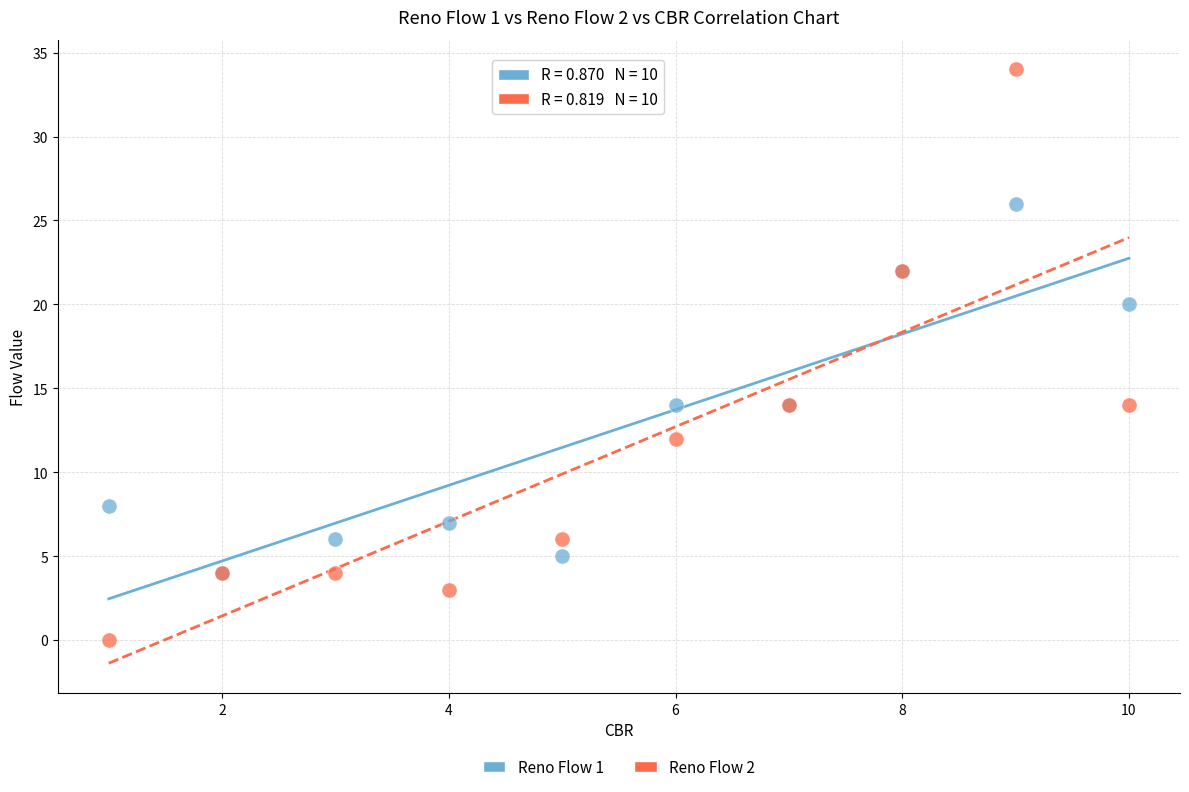

Which series reaches the maximum Y coordinate?

Reno Flow 2